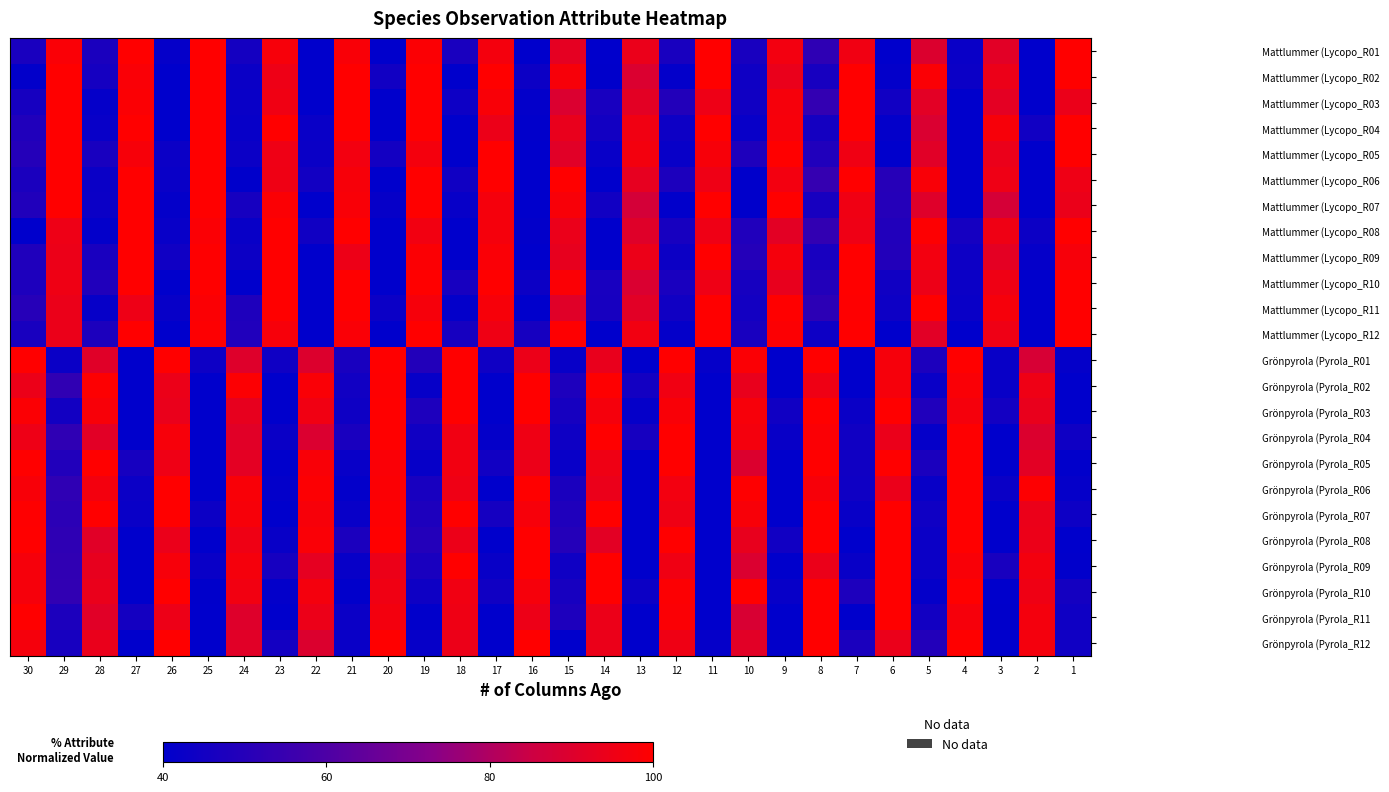

How many series are shown in this chart?

24